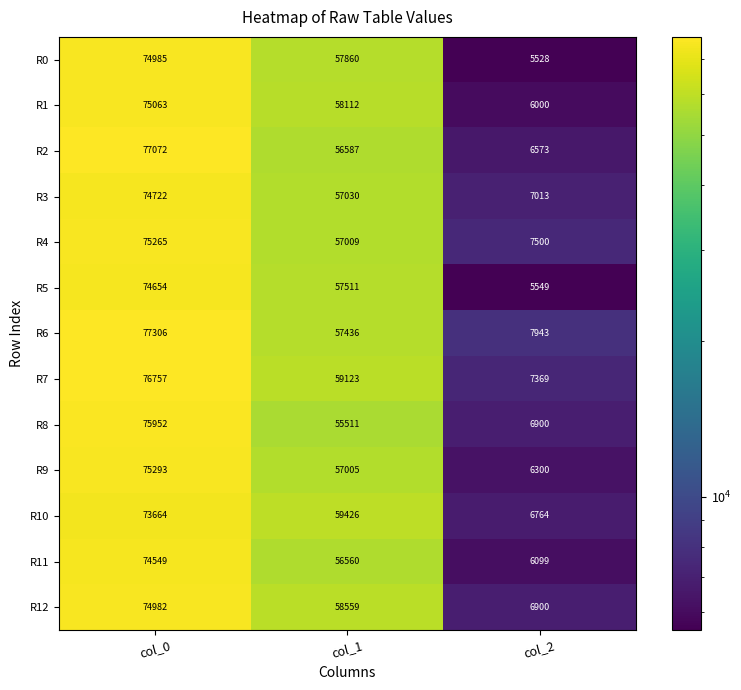

What is the difference between the highest and lowest values at col_0?

3642